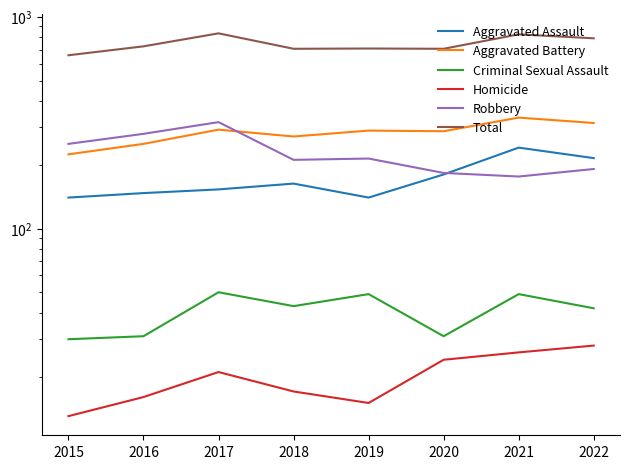

What is the smallest value displayed?

13